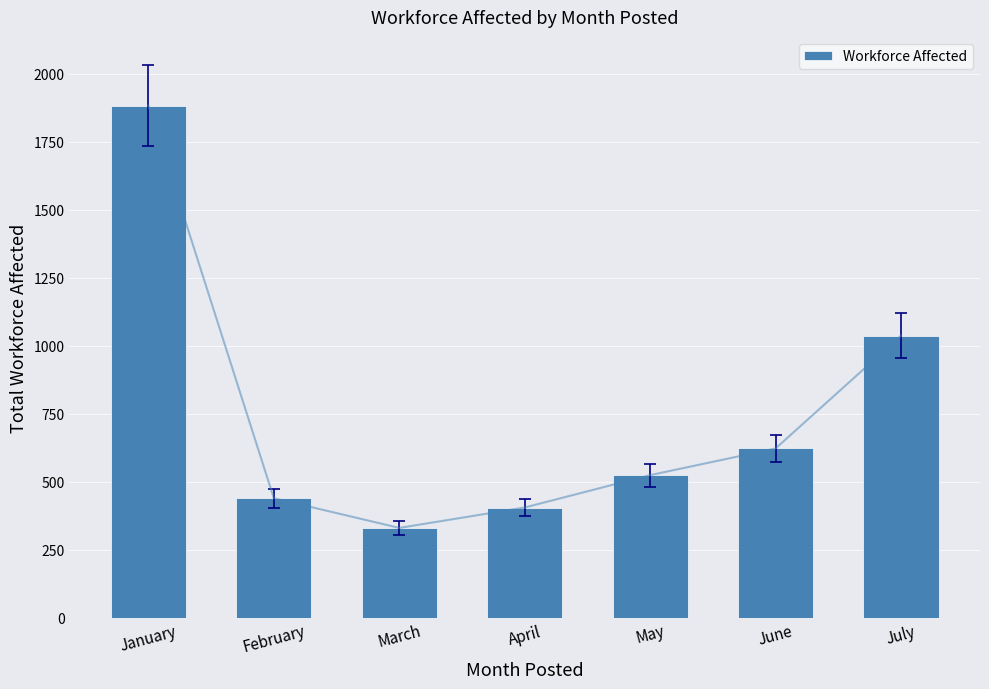

How many bars are there in total?

7